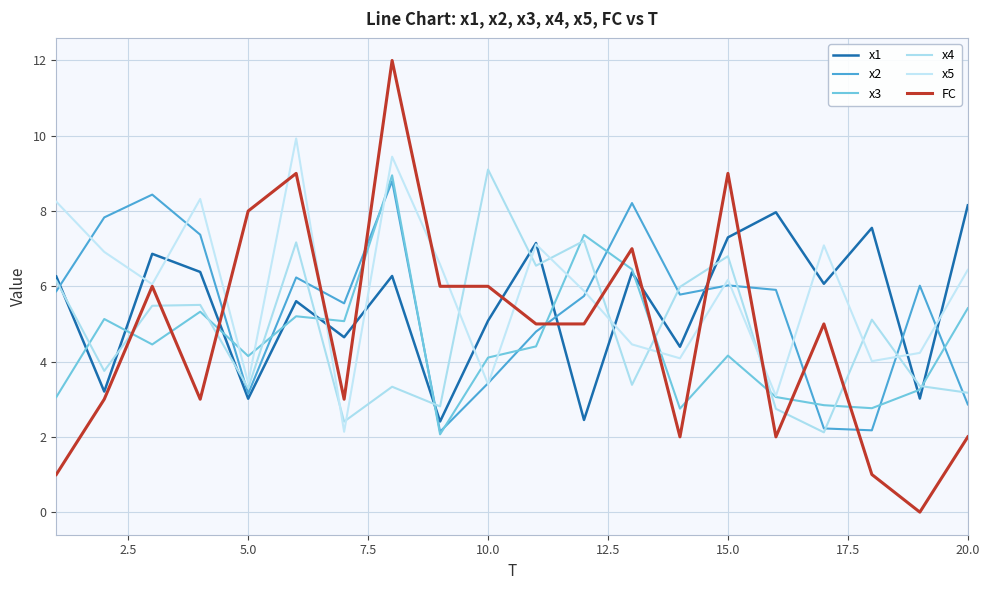

What is the difference between the second highest and second lowest values in the x2 series?

6.3